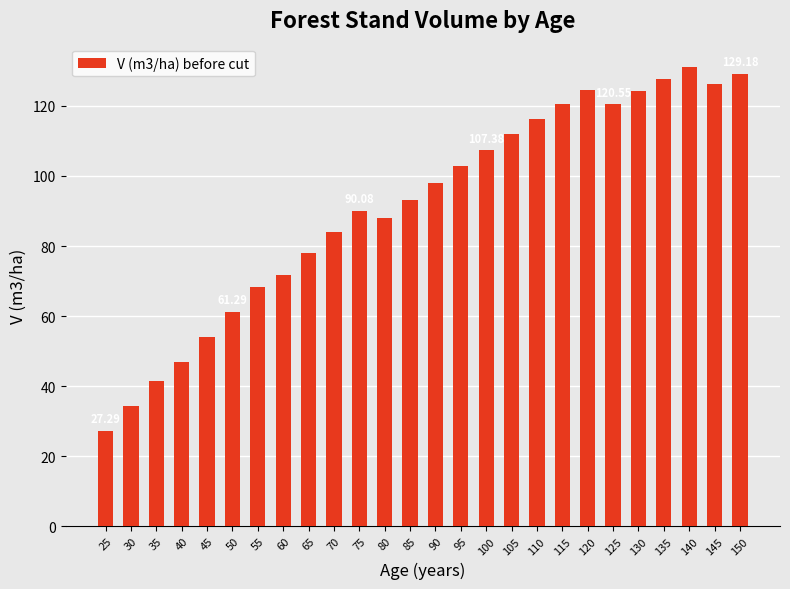

Between 45 and 25, which is larger?

45